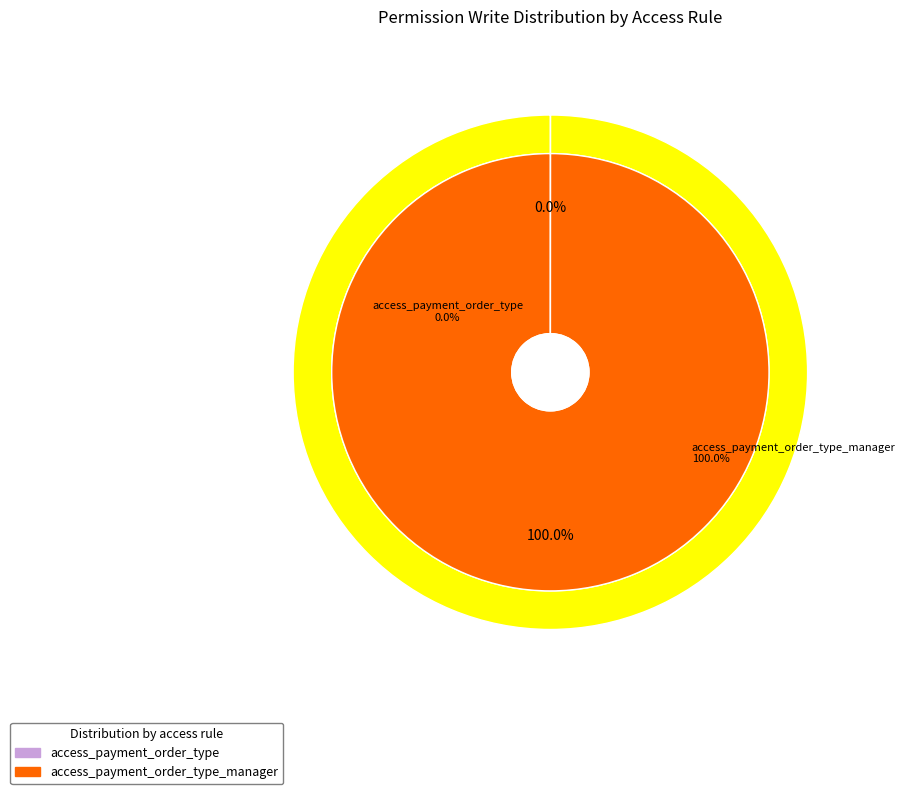

Between access_payment_order_type and access_payment_order_type_manager, which is larger?

access_payment_order_type_manager